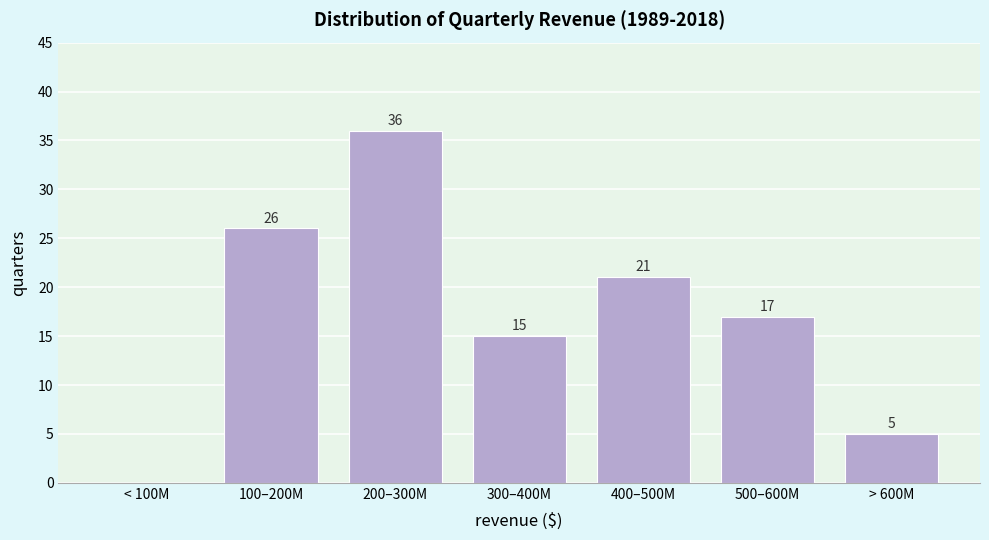

Reading left to right, what are all the values shown in this chart?

< 100M=0	100–200M=26	200–300M=36	300–400M=15	400–500M=21	500–600M=17	> 600M=5